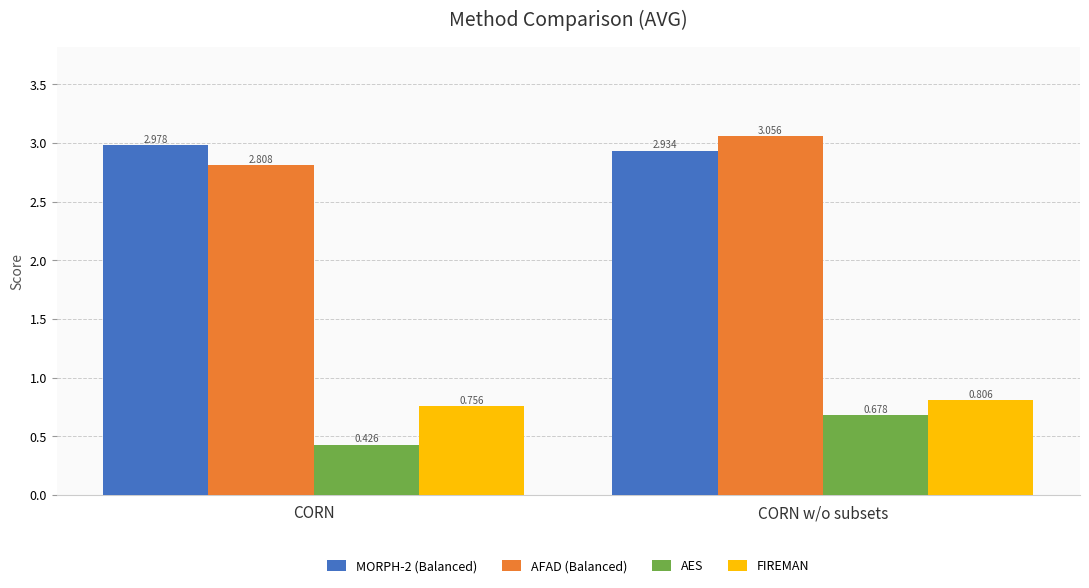

At which label is MORPH-2 (Balanced) closest to 2?

CORN w/o subsets